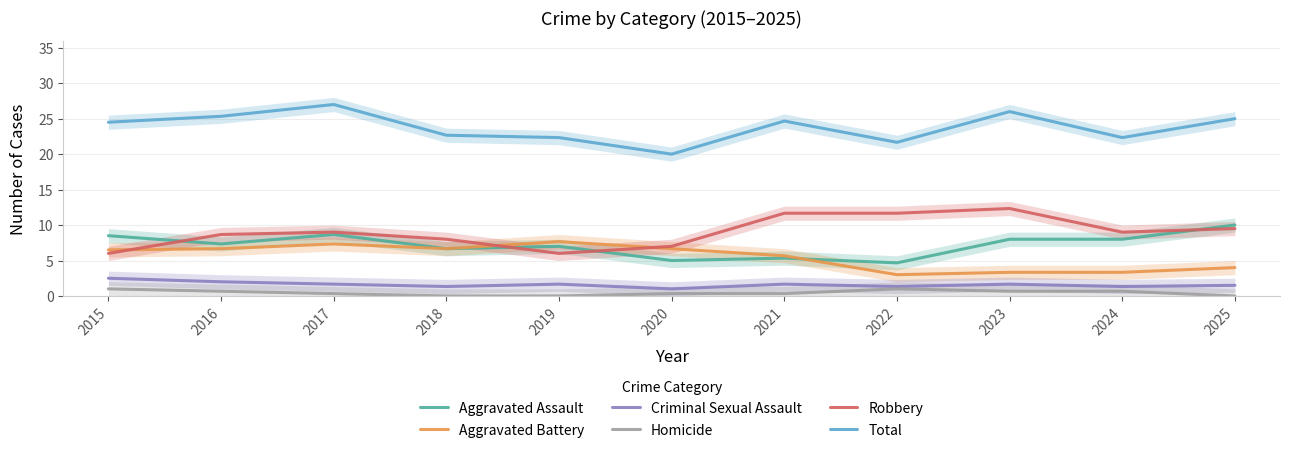

True or false: Criminal Sexual Assault has a value of 1.5 at 2020.

False